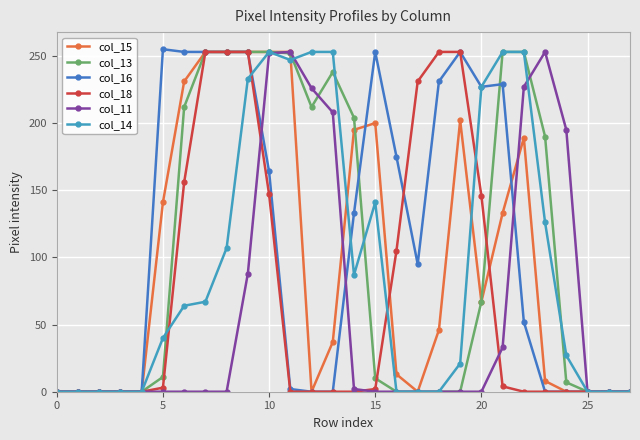

What is the difference between the maximum and minimum values in the col_16 series?

255